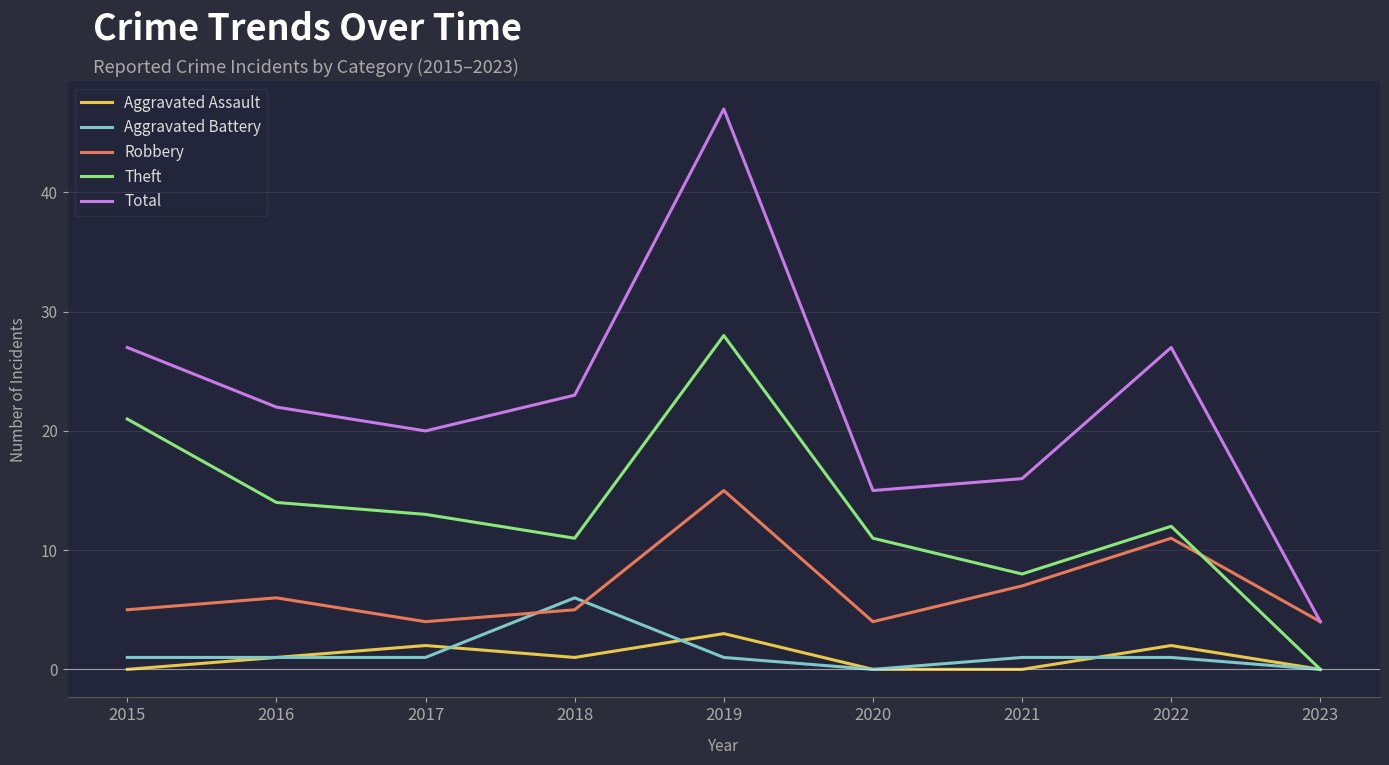

Reading left to right, list all the values displayed in this chart.

Aggravated Assault: 2015=0	2016=1	2017=2	2018=1	2019=3	2020=0	2021=0	2022=2	2023=0
Aggravated Battery: 2015=1	2016=1	2017=1	2018=6	2019=1	2020=0	2021=1	2022=1	2023=0
Robbery: 2015=5	2016=6	2017=4	2018=5	2019=15	2020=4	2021=7	2022=11	2023=4
Theft: 2015=21	2016=14	2017=13	2018=11	2019=28	2020=11	2021=8	2022=12	2023=0
Total: 2015=27	2016=22	2017=20	2018=23	2019=47	2020=15	2021=16	2022=27	2023=4